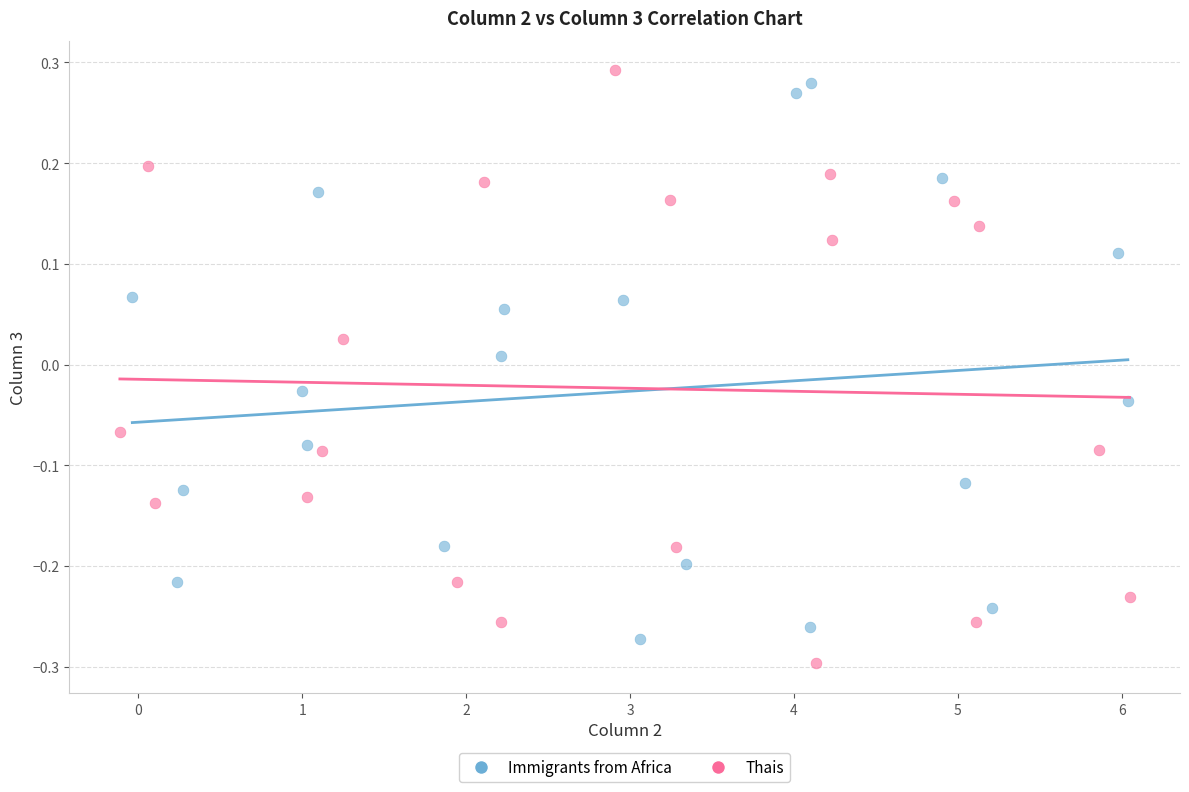

What are all the series names shown in the legend?

Immigrants from Africa, Thais